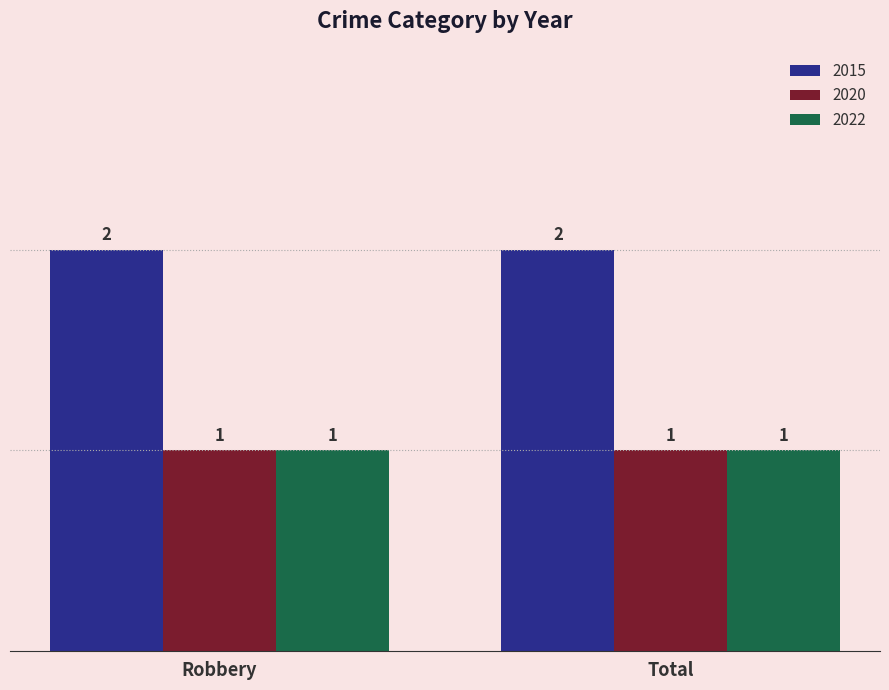

True or false: 2022 has a value of 1 at Total.

True